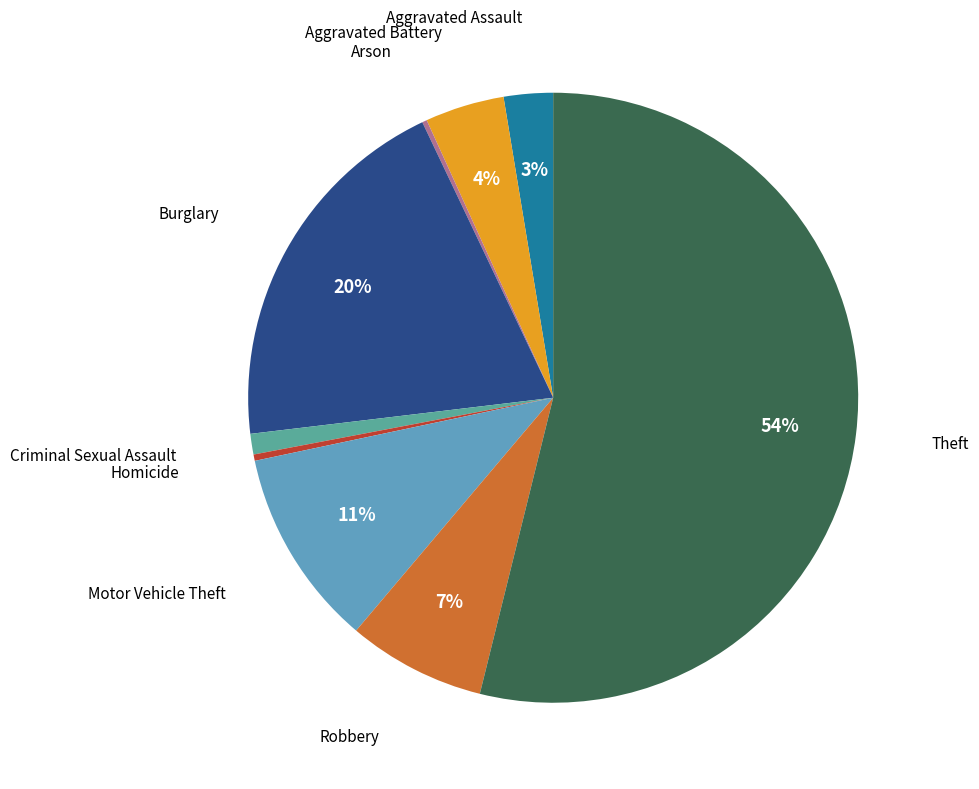

Is there any slice that represents more than half of the pie?

Yes